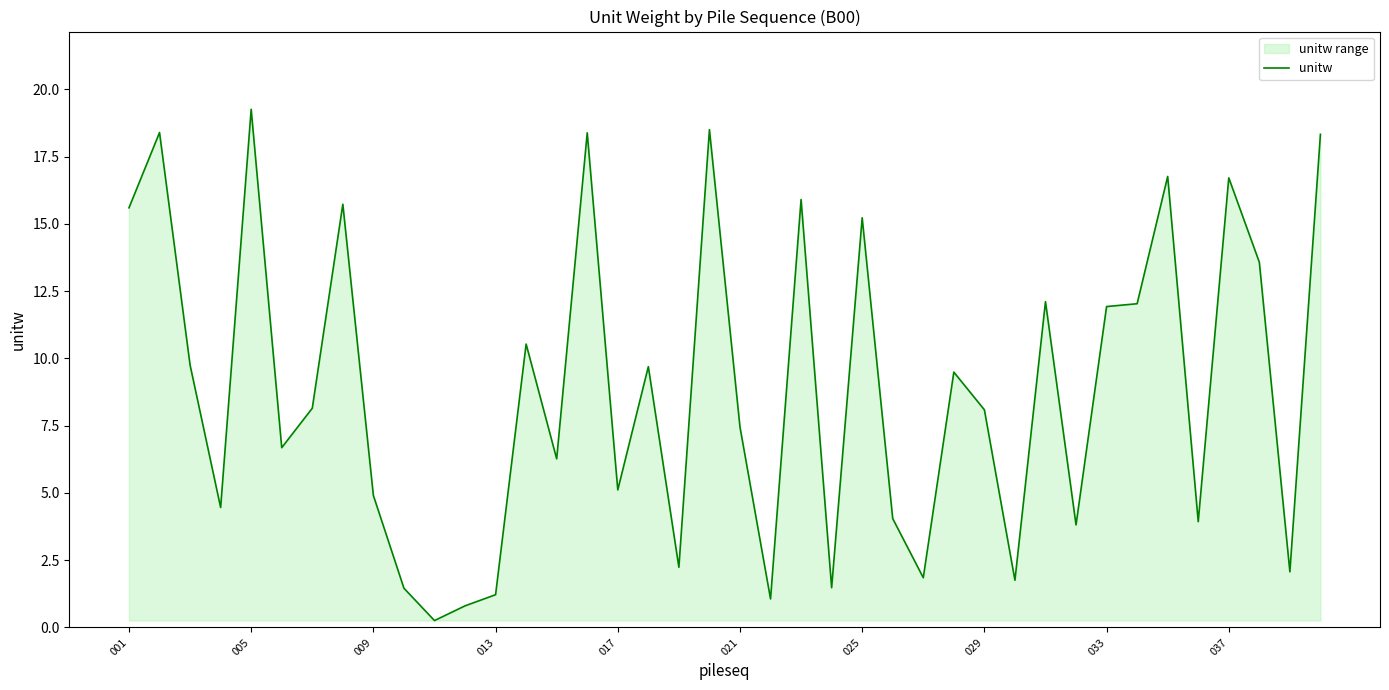

Does the chart have visible grid lines?

No